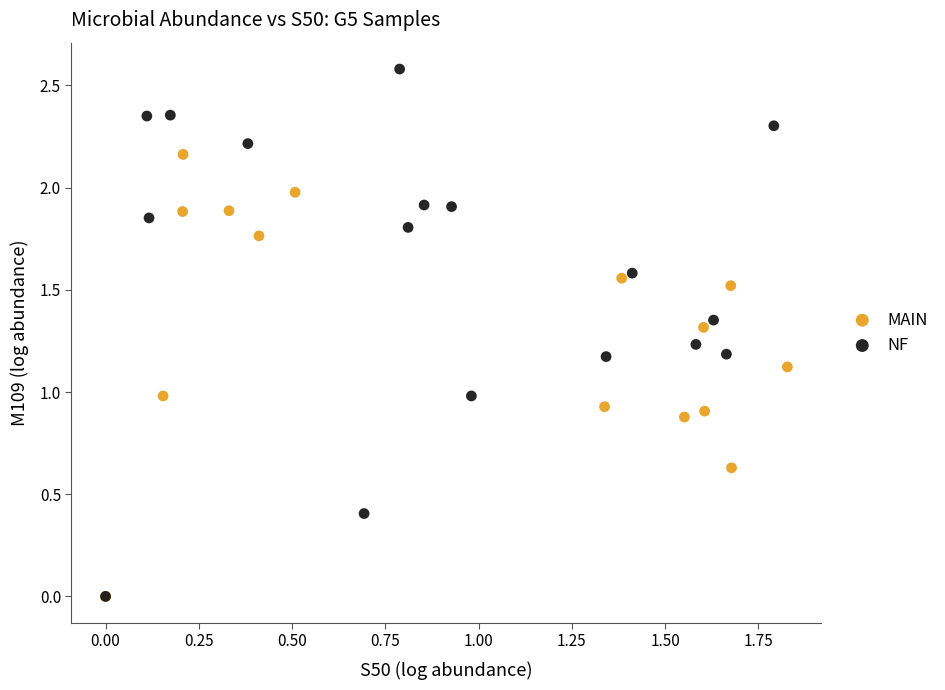

Which series has the largest Y range (max minus min)?

NF